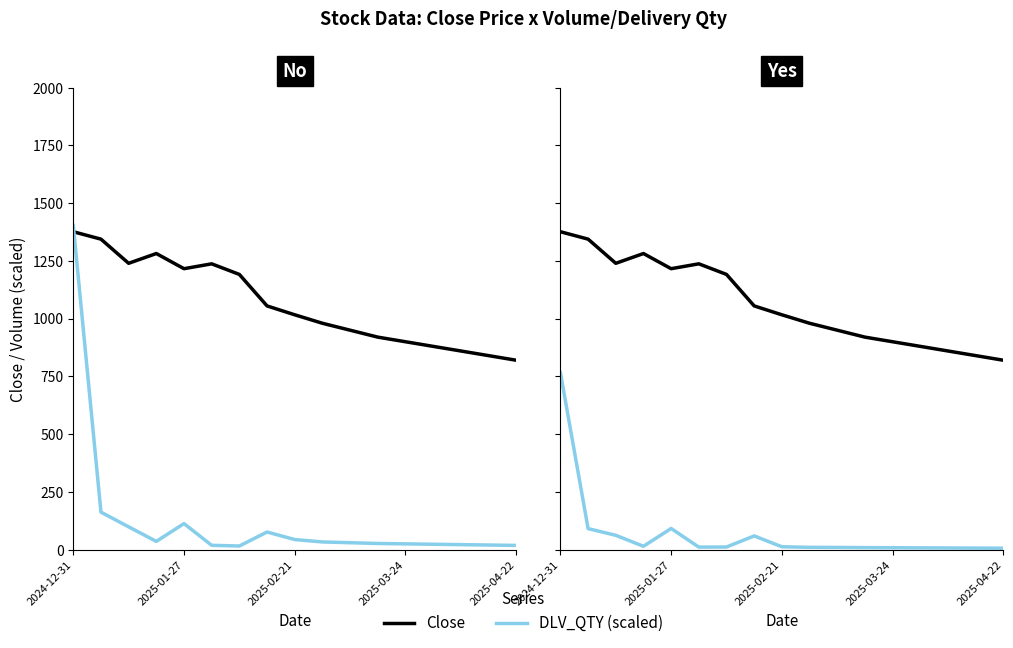

True or false: DLV_QTY (scaled) and Close cross at least once.

False